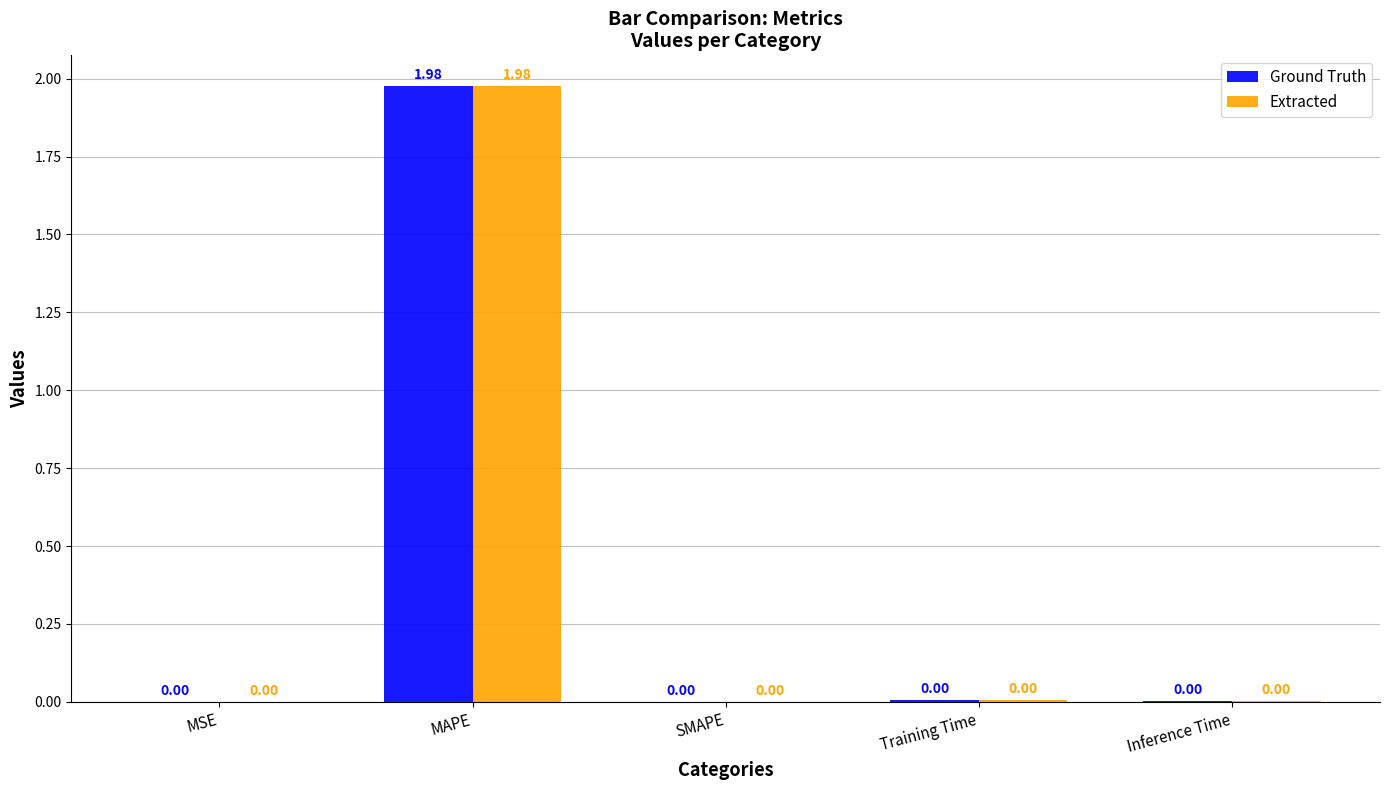

The value of Extracted at SMAPE is 0.6. True or false?

False